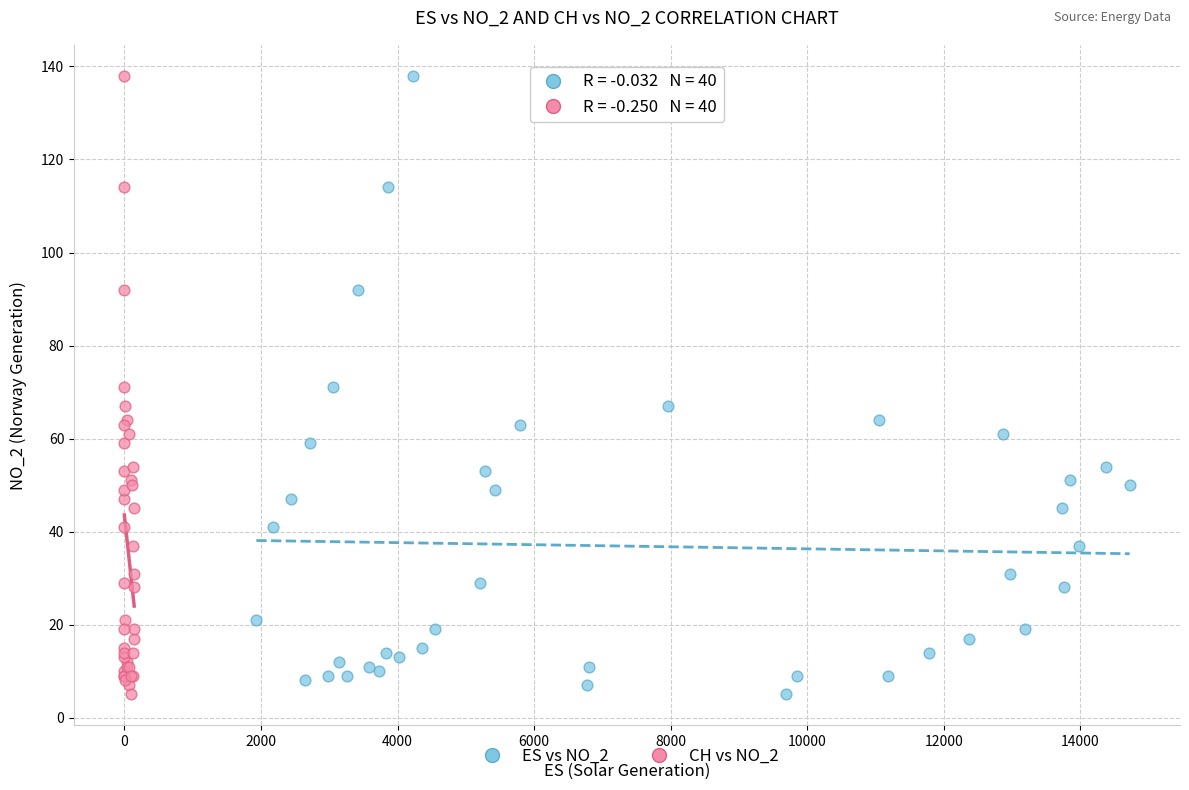

What are all the series names shown in the legend?

ES vs NO_2, CH vs NO_2